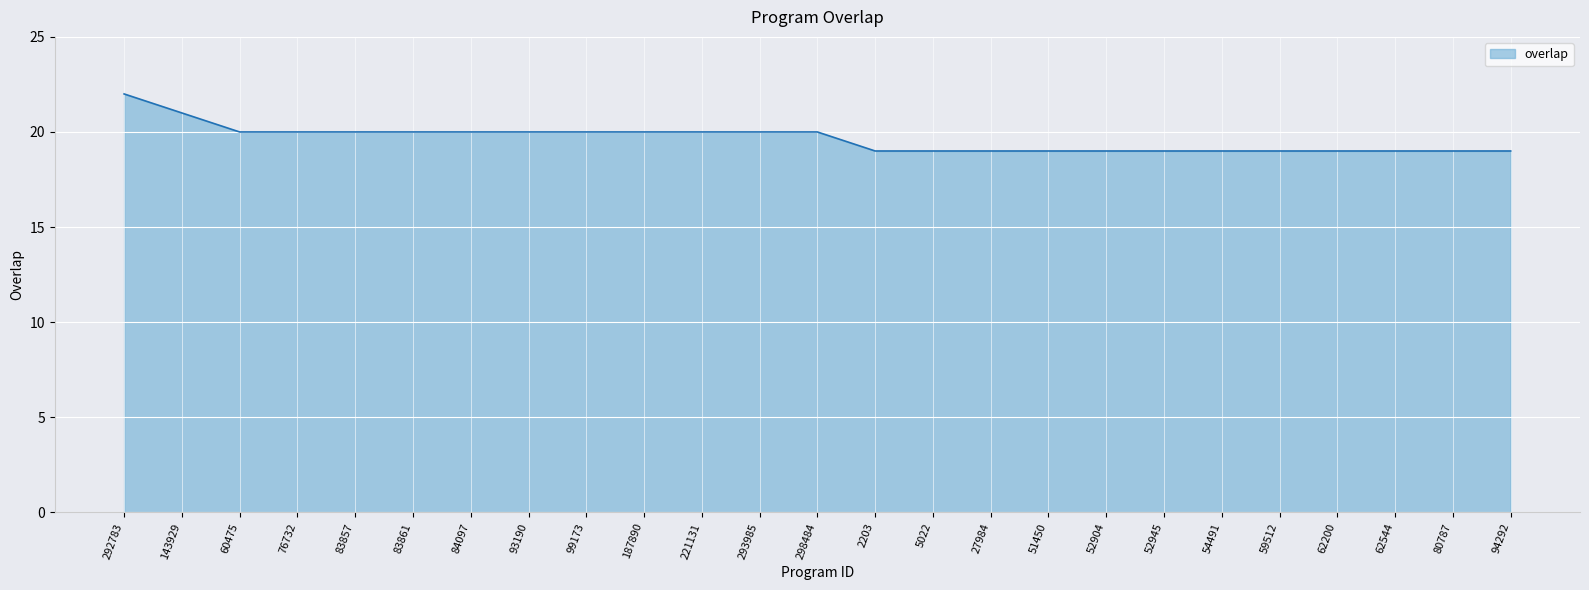

What is the sum of all values?

491